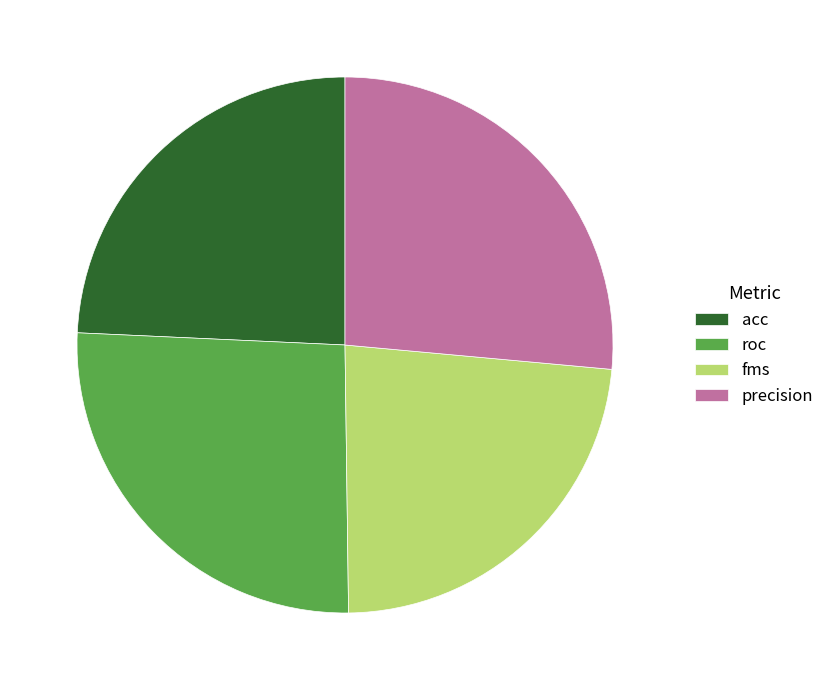

Which has a higher value, roc or fms?

roc